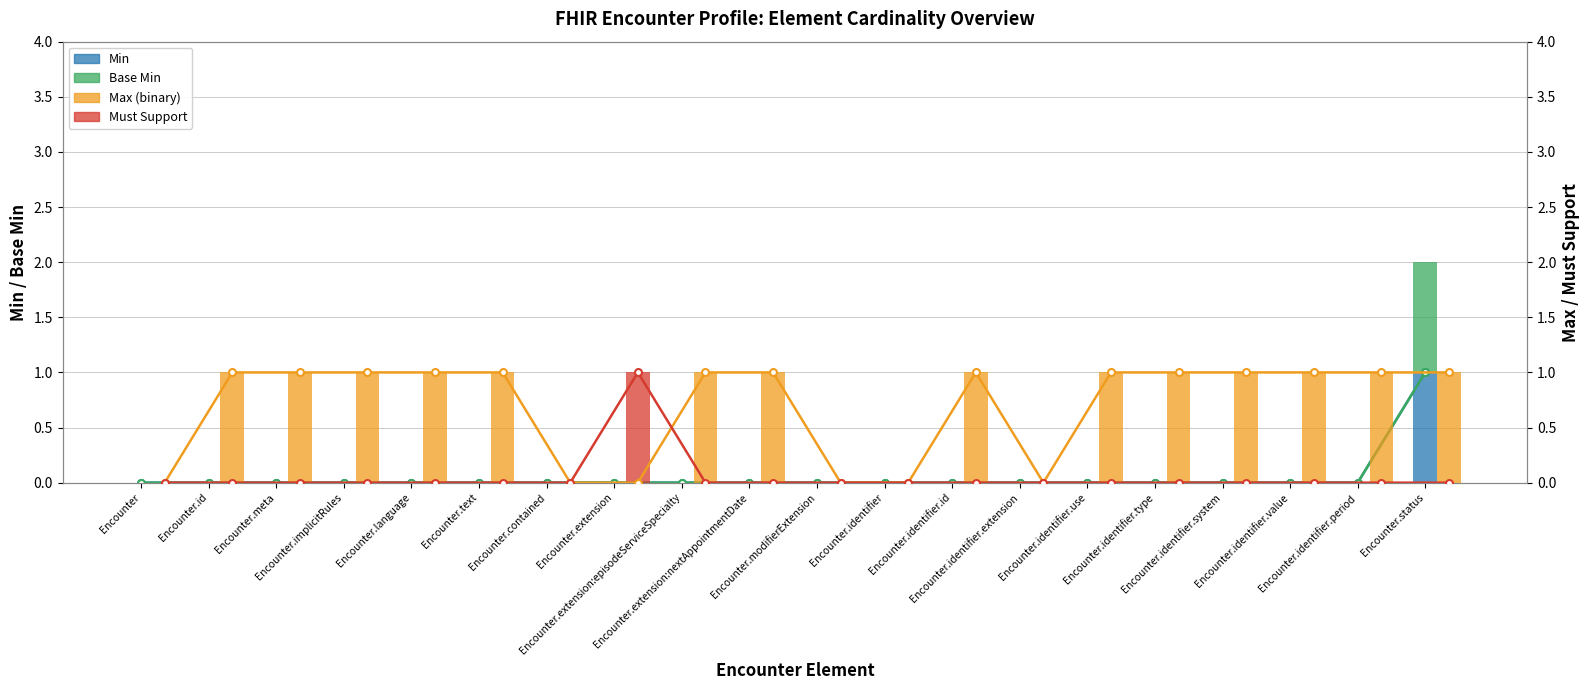

Reading left to right, extract all data points from this chart.

Min: 0	0	0	0	0	0	0	0	0	0	0	0	0	0	0	0	0	0	0	1
Base Min: 0	0	0	0	0	0	0	0	0	0	0	0	0	0	0	0	0	0	0	1
Max (binary): 0	1	1	1	1	1	0	0	1	1	0	0	1	0	1	1	1	1	1	1
Must Support: 0	0	0	0	0	0	0	1	0	0	0	0	0	0	0	0	0	0	0	0